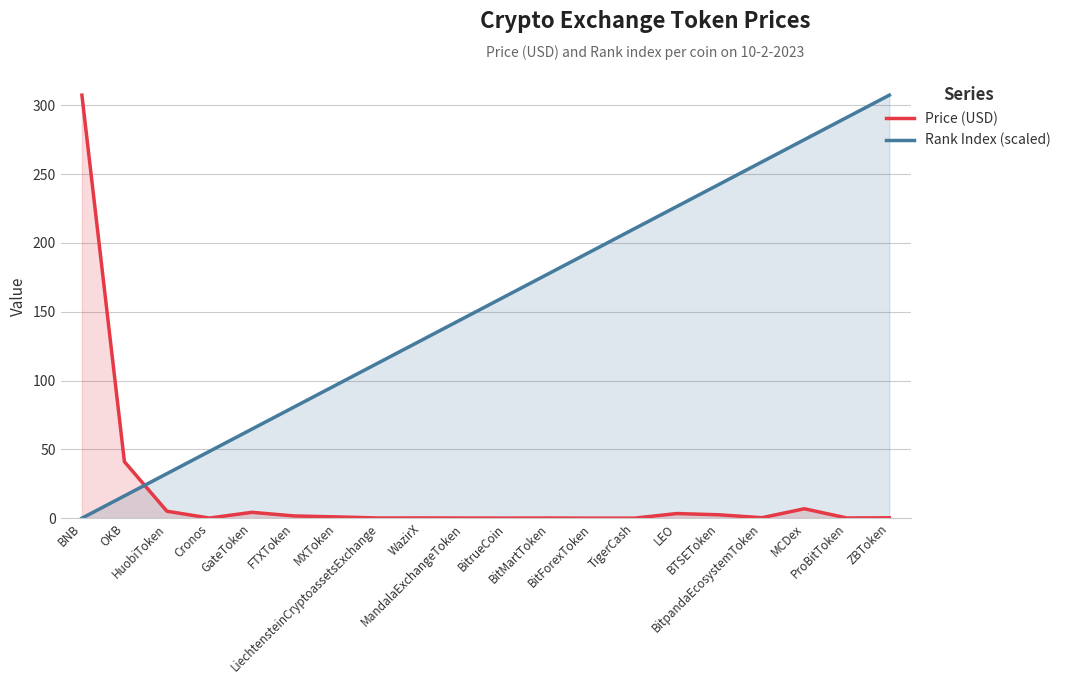

True or false: Rank Index (scaled) and Price (USD) intersect in this chart.

True